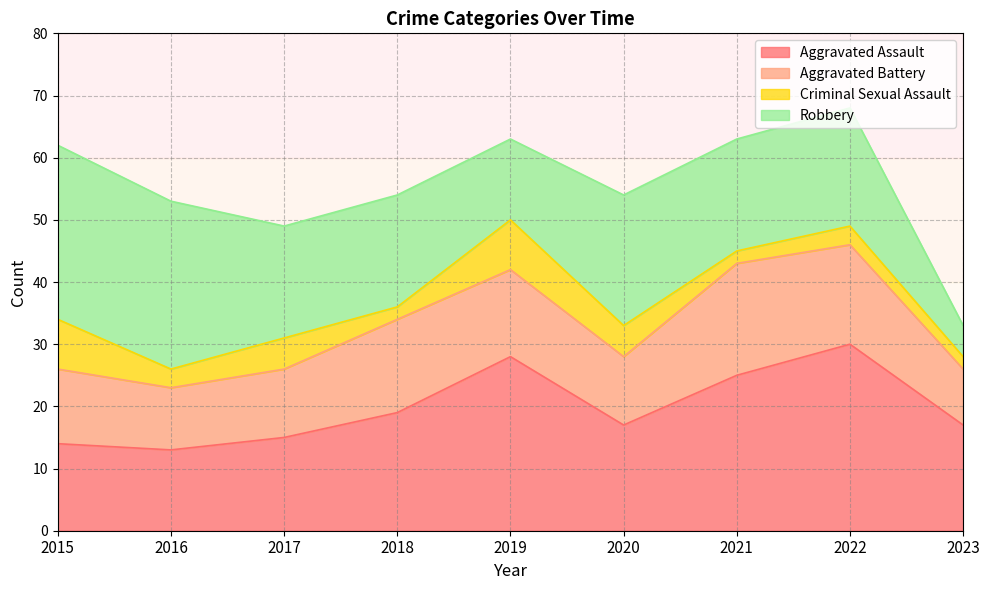

Is it true that Aggravated Assault equals 30 at 2022?

True